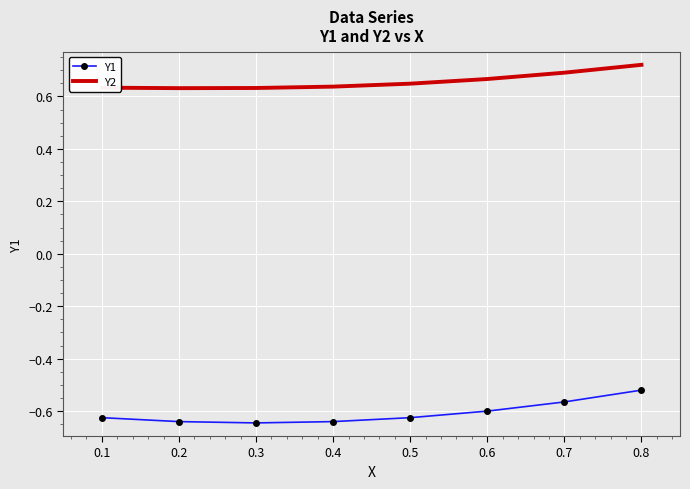

At which category does the chart reach its peak across all series?

0.8